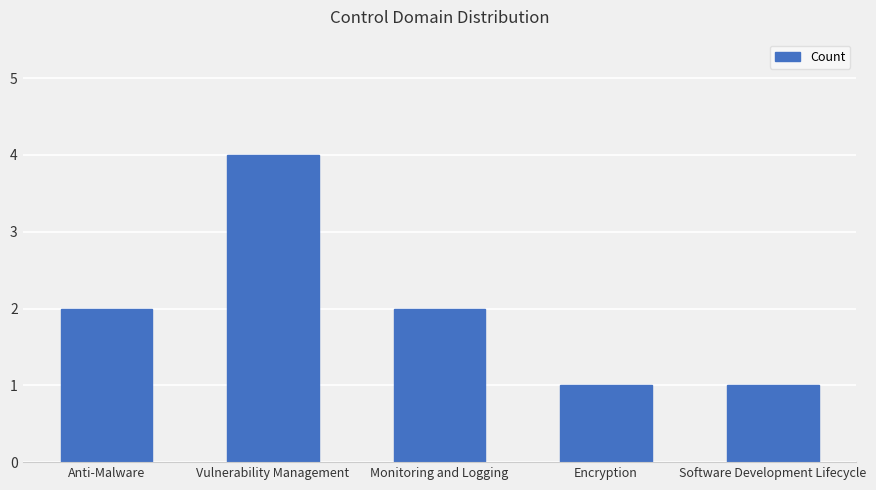

Approximately how many times larger is the value at Anti-Malware compared to Software Development Lifecycle?

2.0